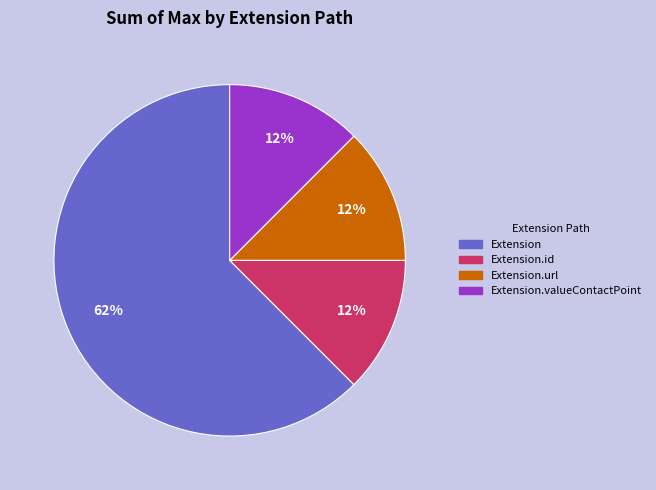

To the nearest percent, what is the average slice percentage?

25%